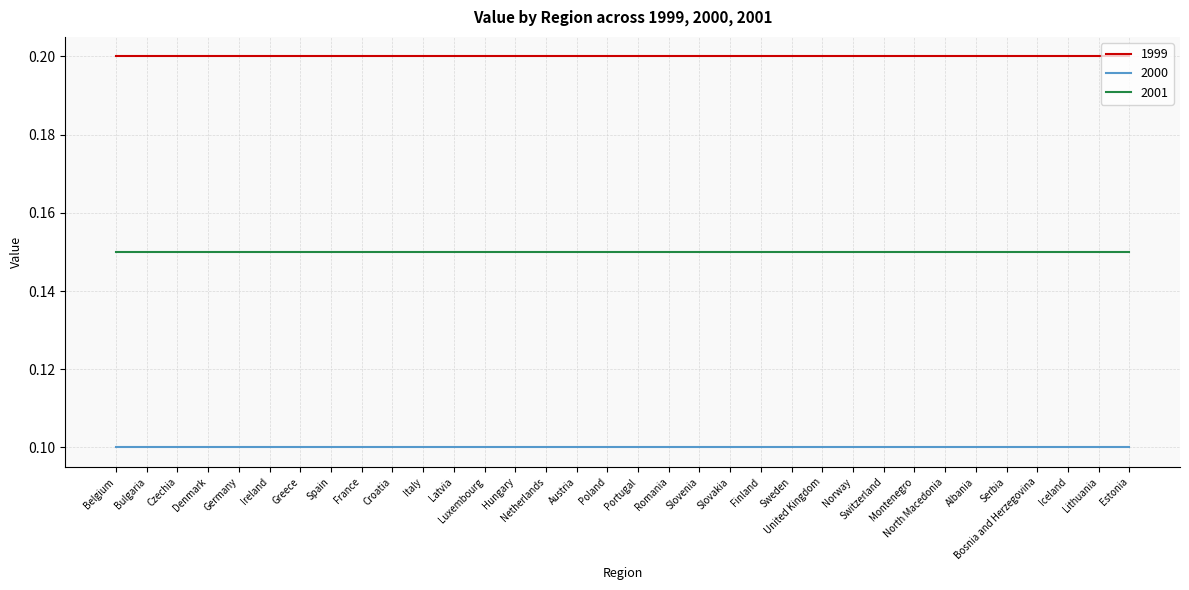

Rank the series by their maximum value, from lowest to highest.

2000, 2001, 1999